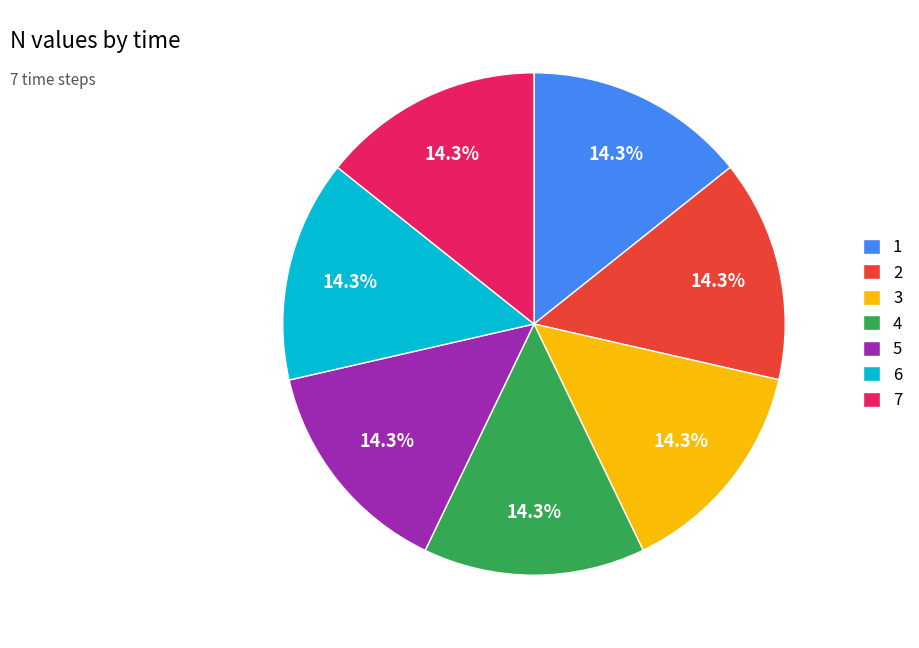

Does 4 represent more than half of the total?

No